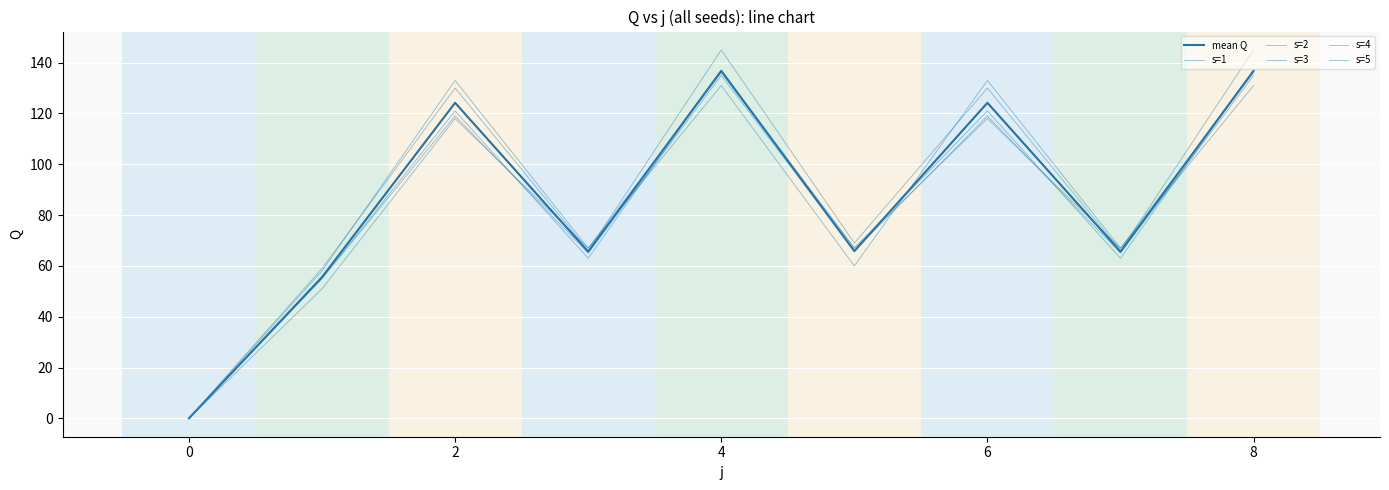

Where do s=5 and mean Q first cross each other?

4 and 6